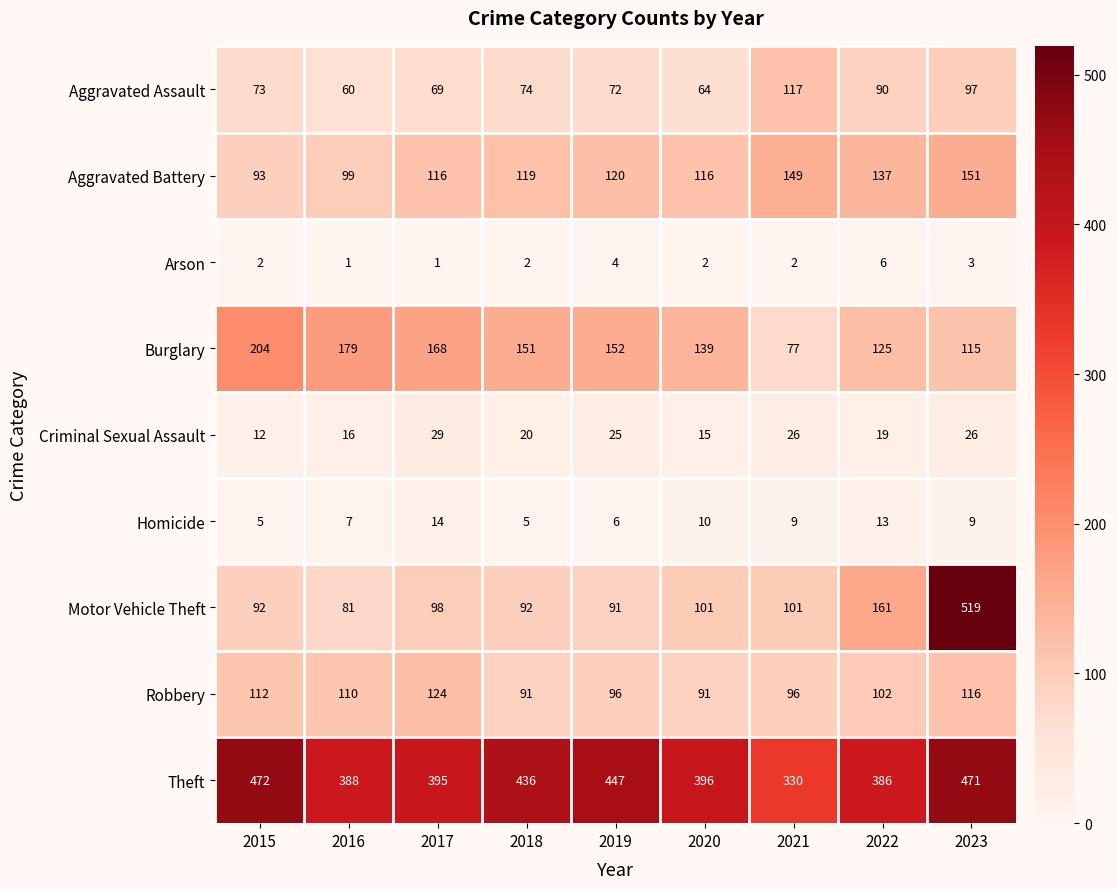

What is the highest value of the Arson series?

6